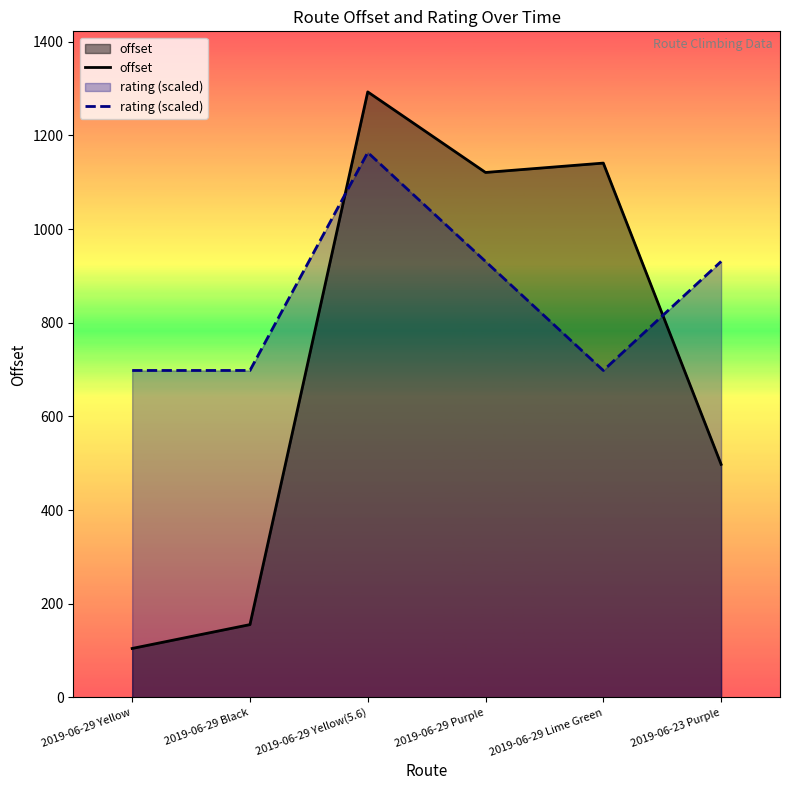

What are all the series names shown in the legend?

offset, rating (scaled)